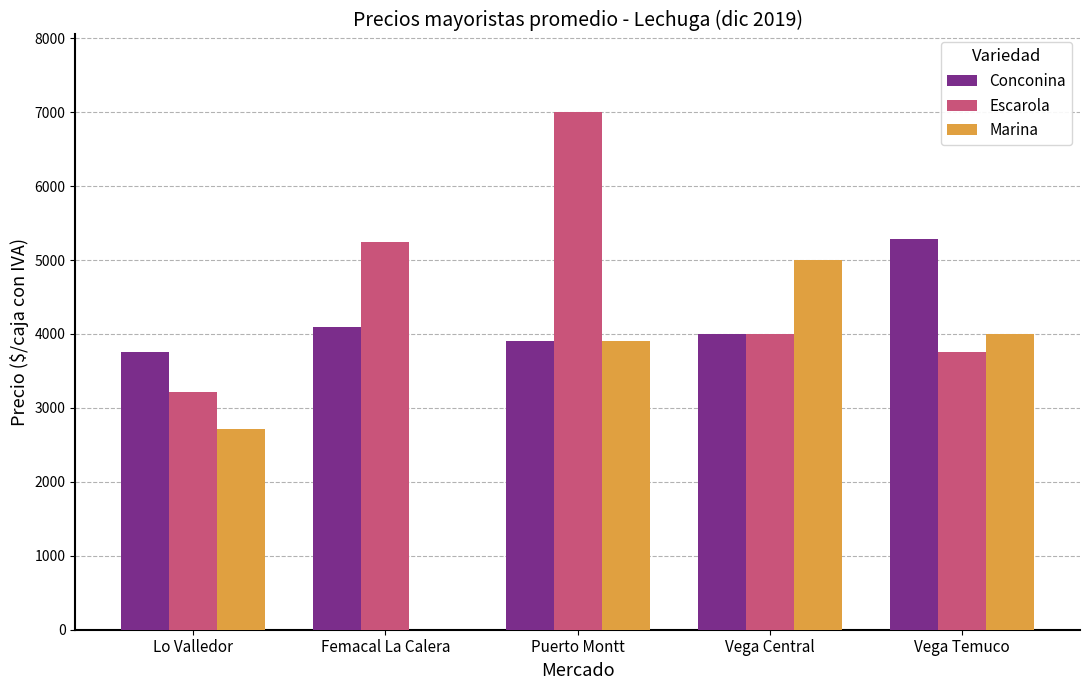

At which label does Conconina reach its peak?

Vega Temuco